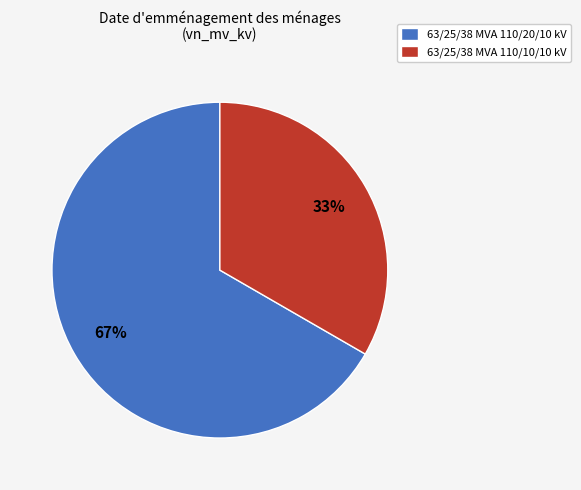

Combined, do 63/25/38 MVA 110/20/10 kV and 63/25/38 MVA 110/10/10 kV account for over 50%?

Yes